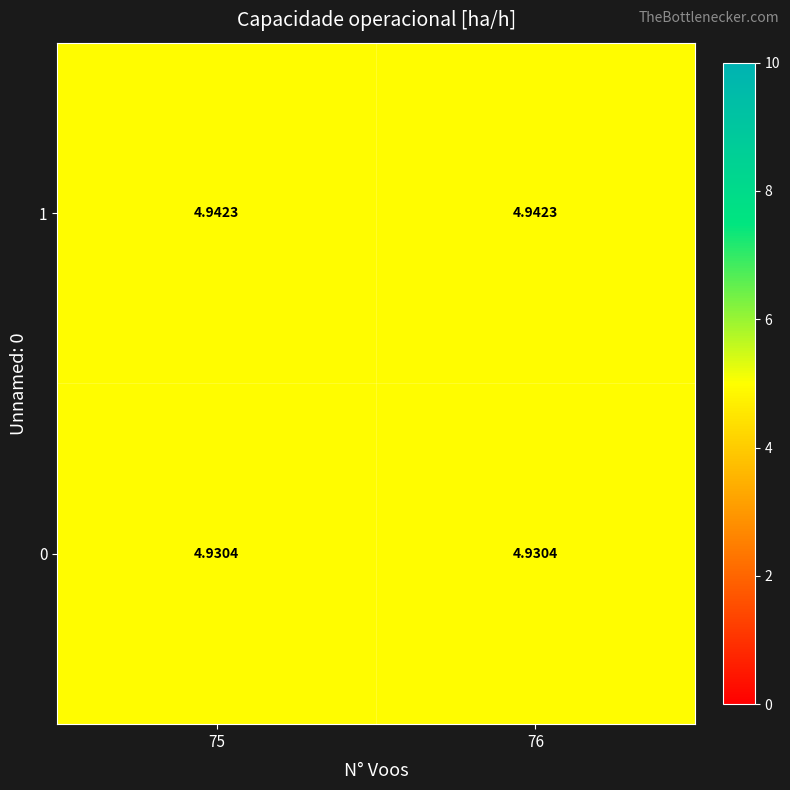

Is the value of 0 at 76 greater than the value of 1 at 76?

No